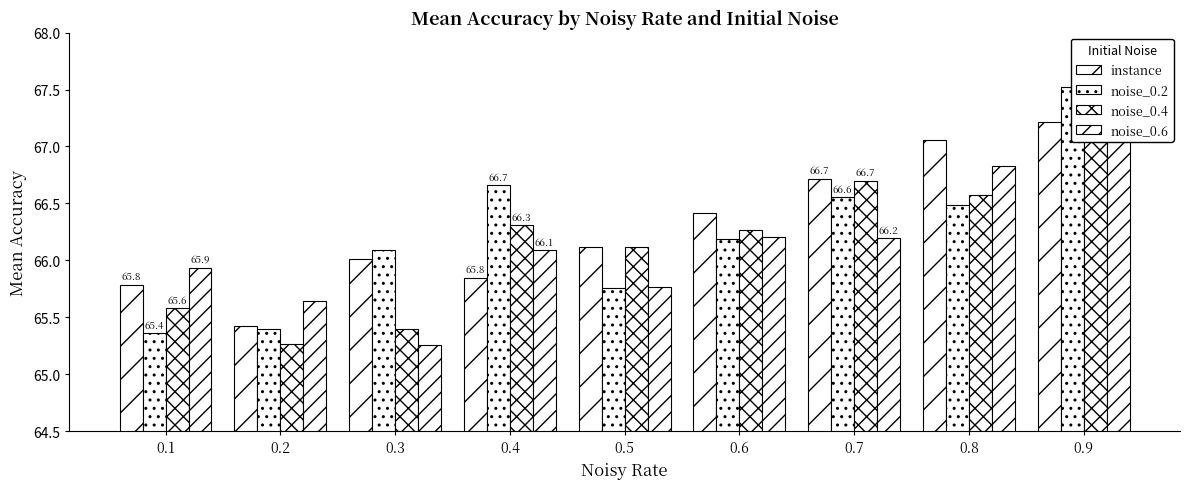

How many bars are there in total?

36